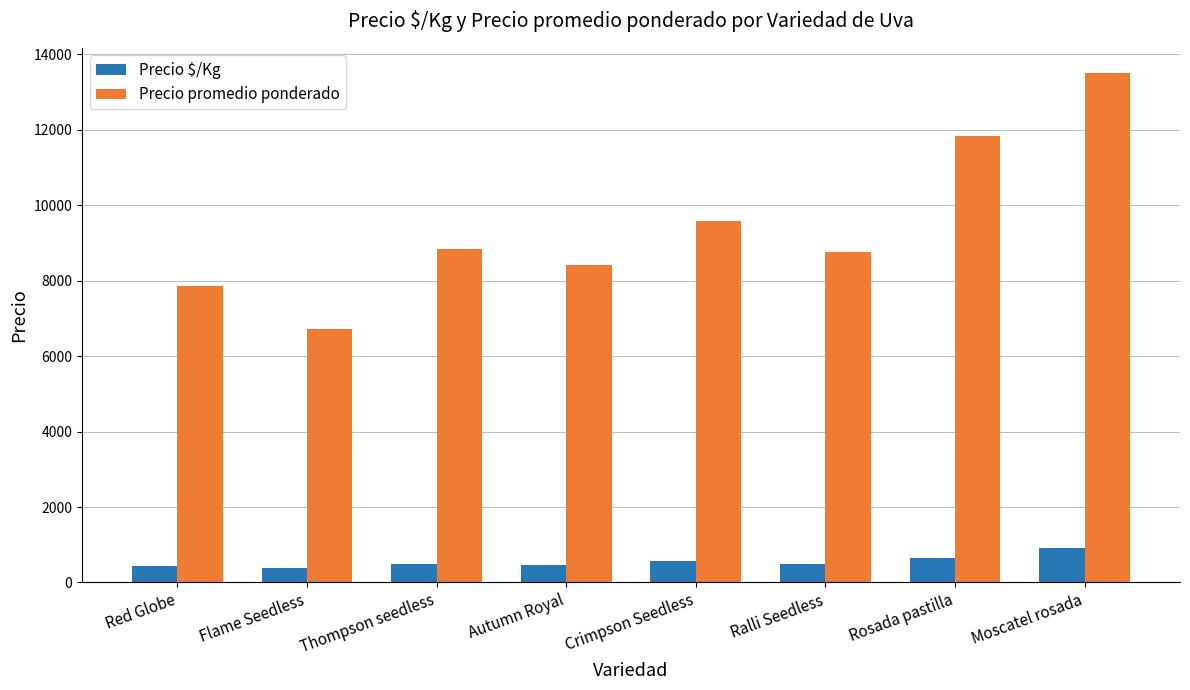

How many data points in Precio $/Kg are less than 500?

4